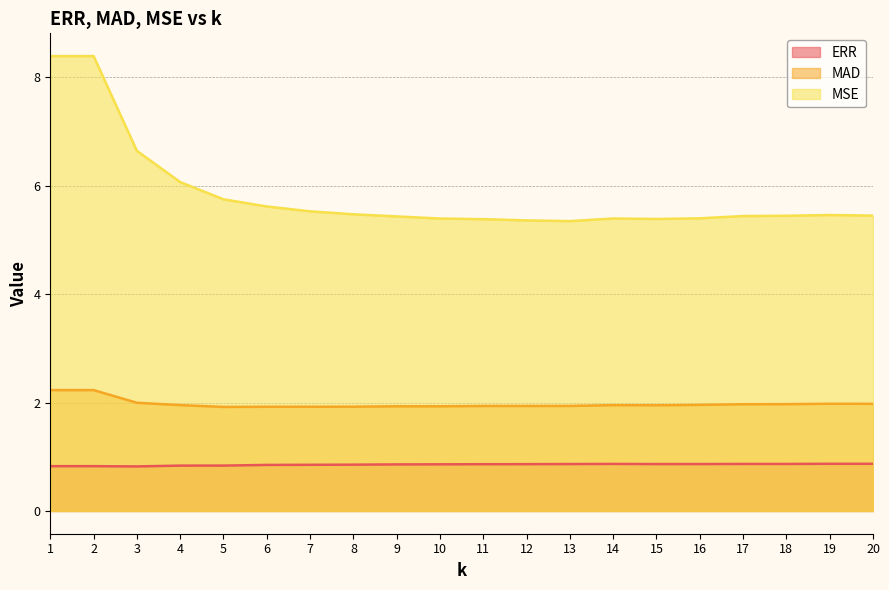

True or false: MSE has more than 1 interior local peaks.

True